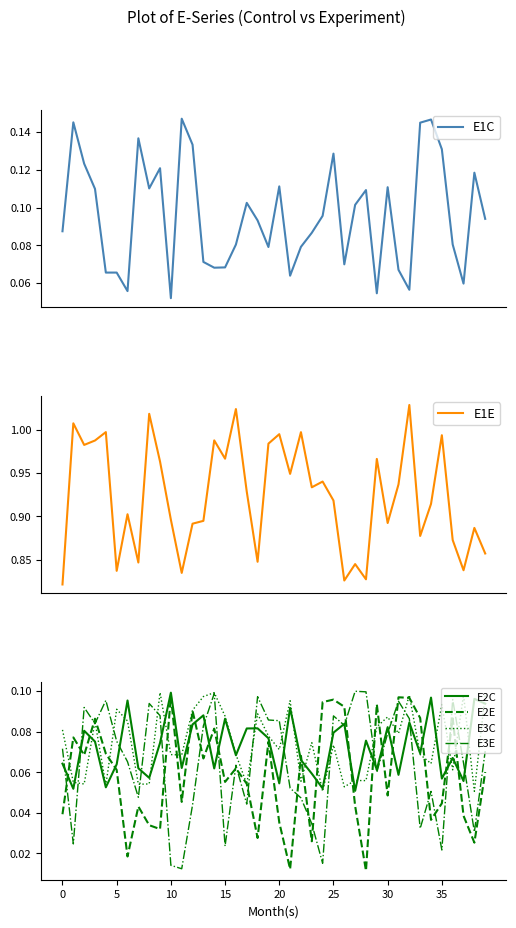

What is the difference between the maximum and minimum values in the E1C series?

0.1